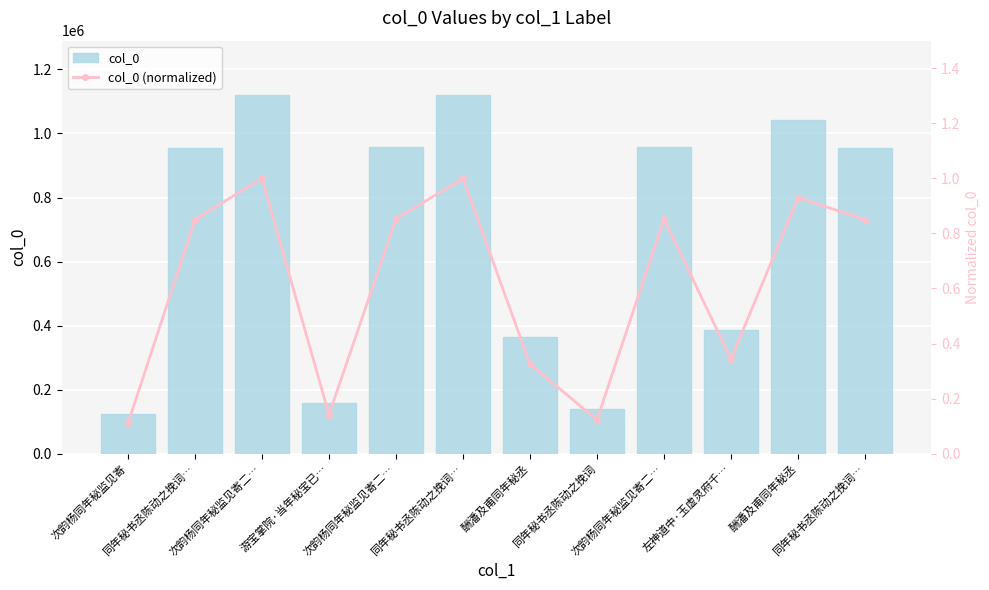

How many values in the col_0 series are below 953662?

6